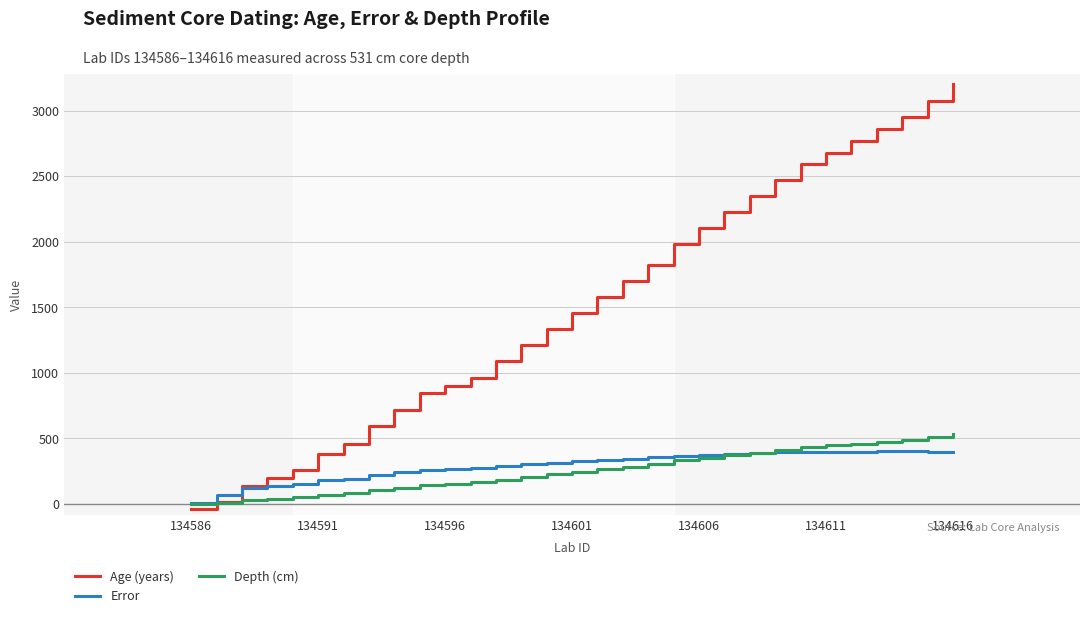

Which series has the largest total across all categories?

Age (years)